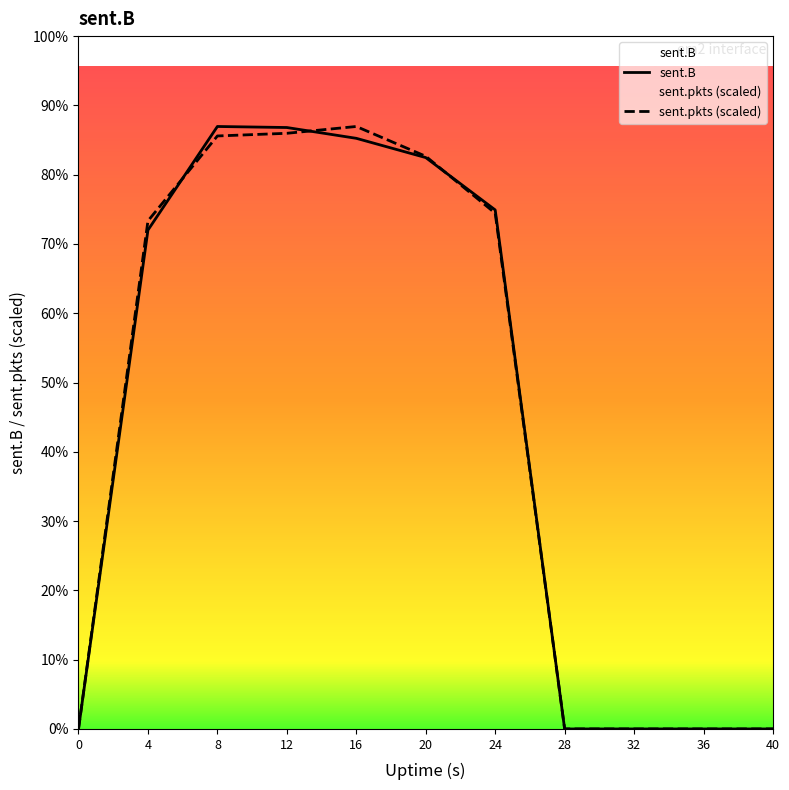

Is it true that sent.B equals -8907060.4 at 0?

False